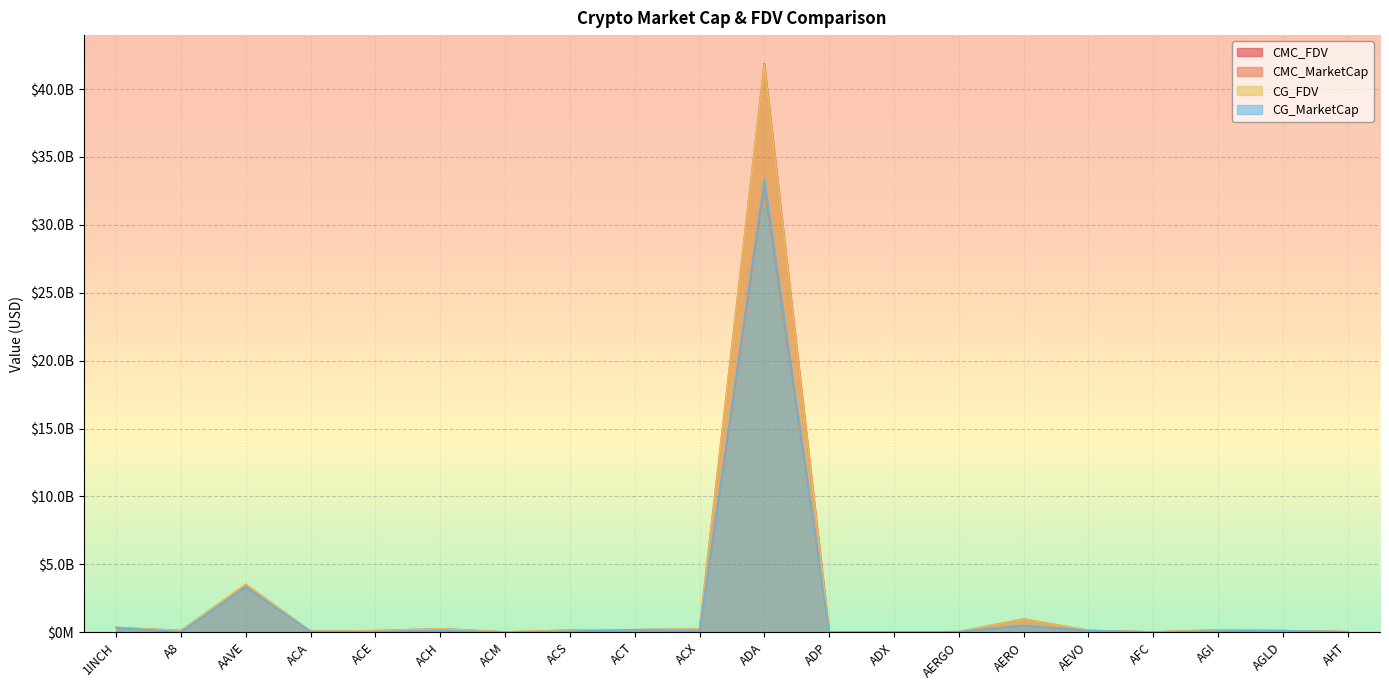

What is the sum of the CMC_MarketCap values at ACX and ACT?

285718693.1